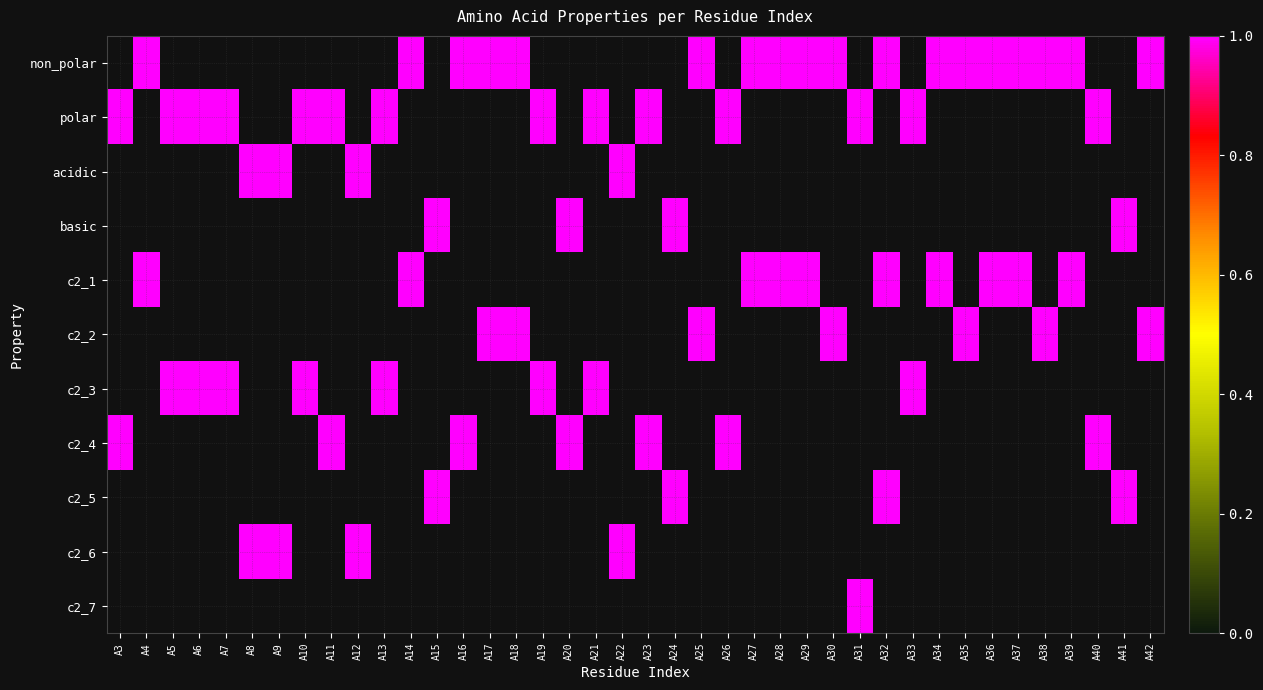

At how many categories does at least one series exceed 0?

40